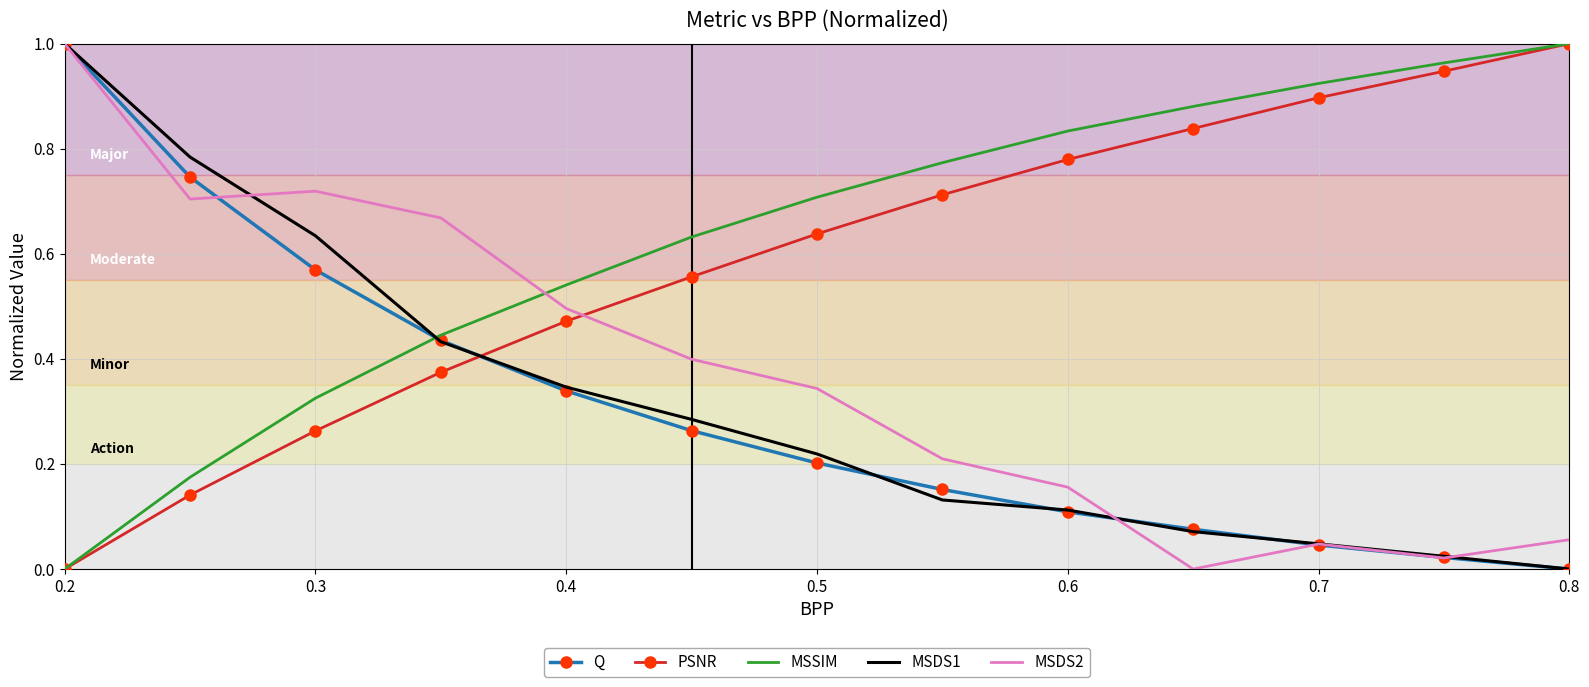

True or false: PSNR and MSDS2 cross at least once.

True